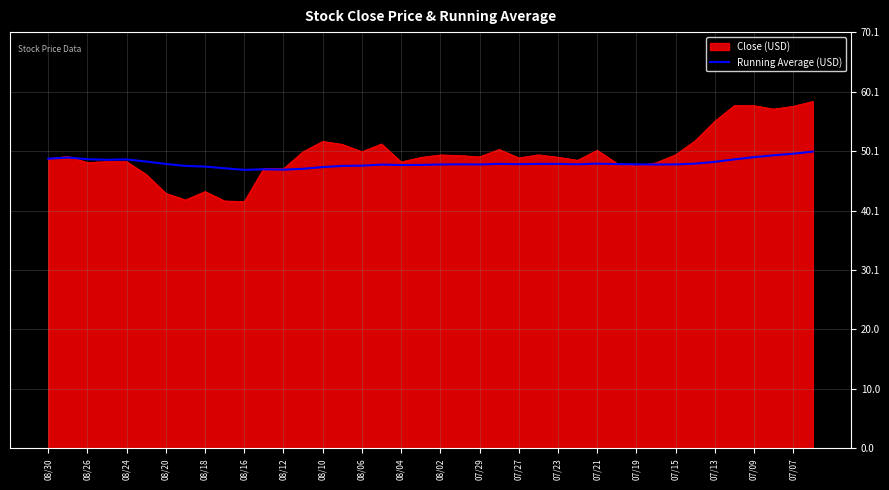

What is the greatest value displayed?

58.4